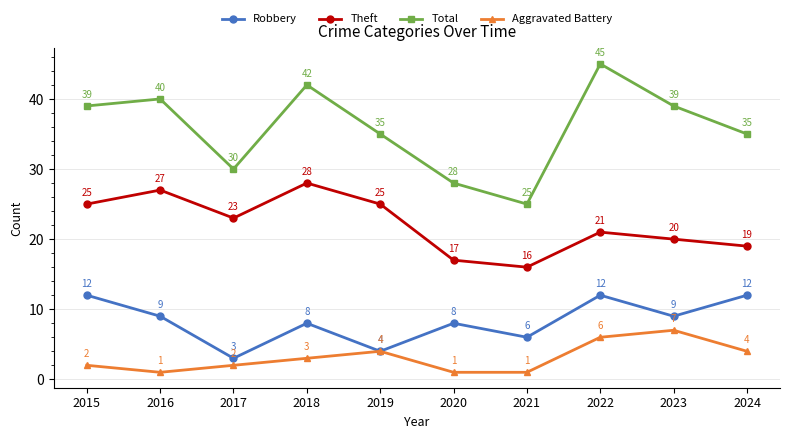

What is the value of the Aggravated Battery point at the 7th from the left?

1